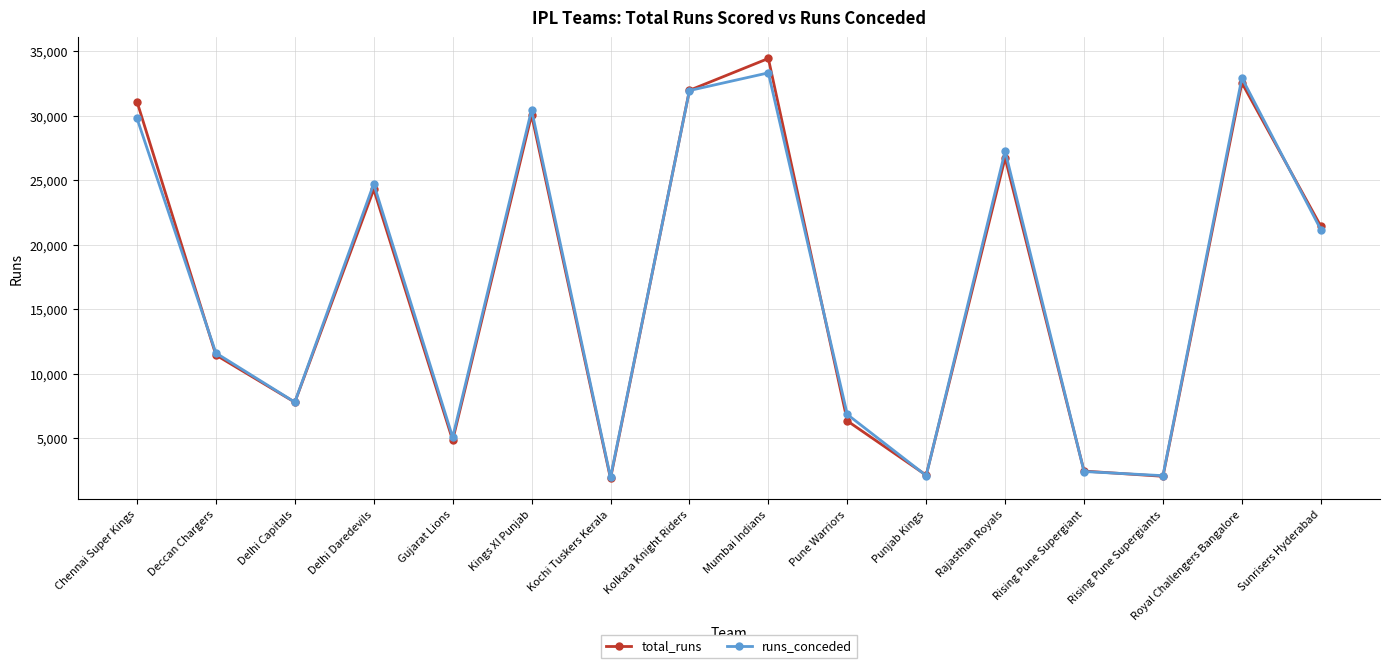

What value does the runs_conceded series have at Kochi Tuskers Kerala, to the nearest 50?

2000